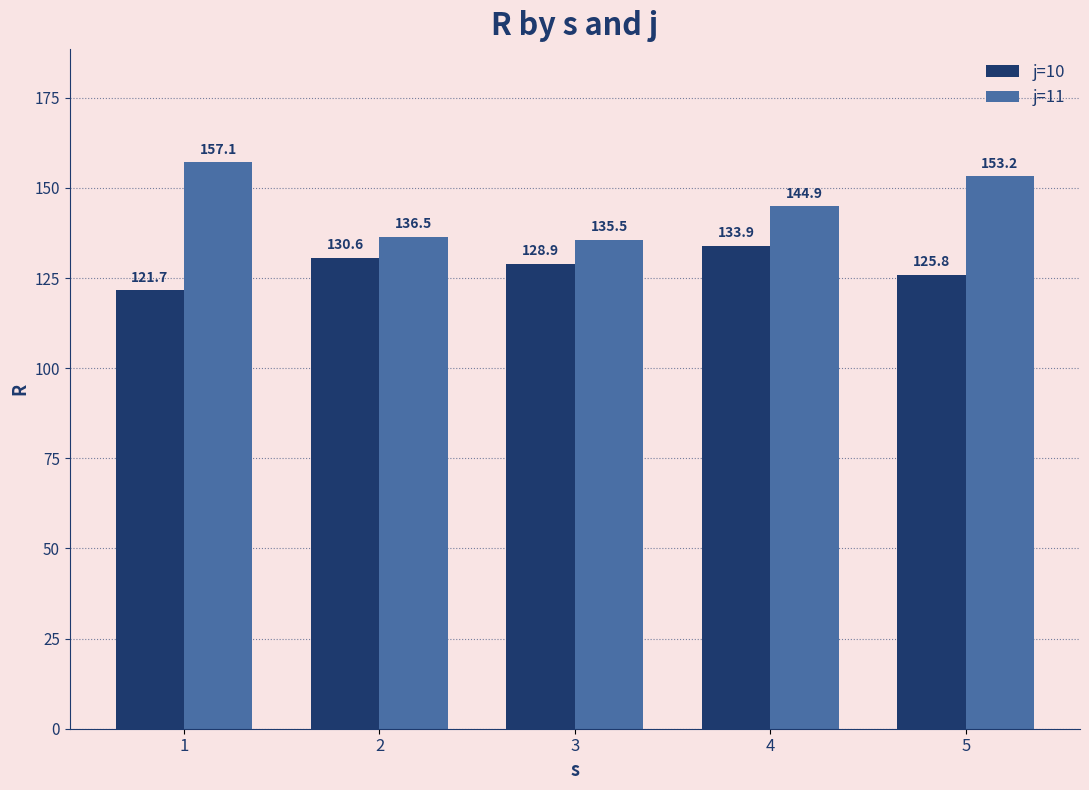

Read the j=11 value at 1.

157.1